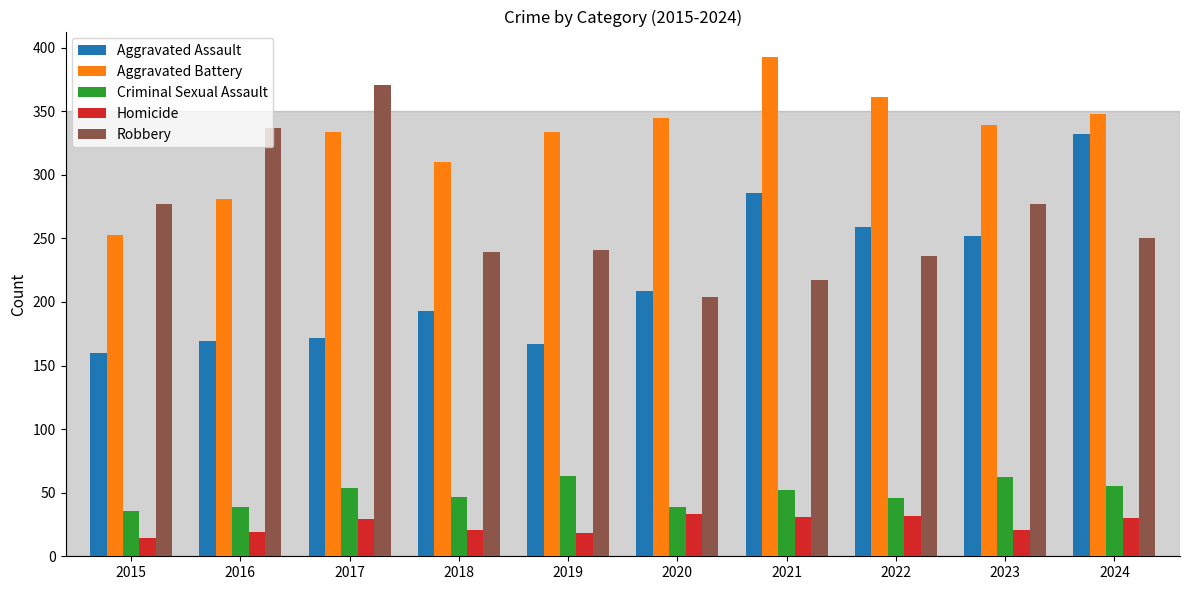

What is the total value across all series at 2022?

934